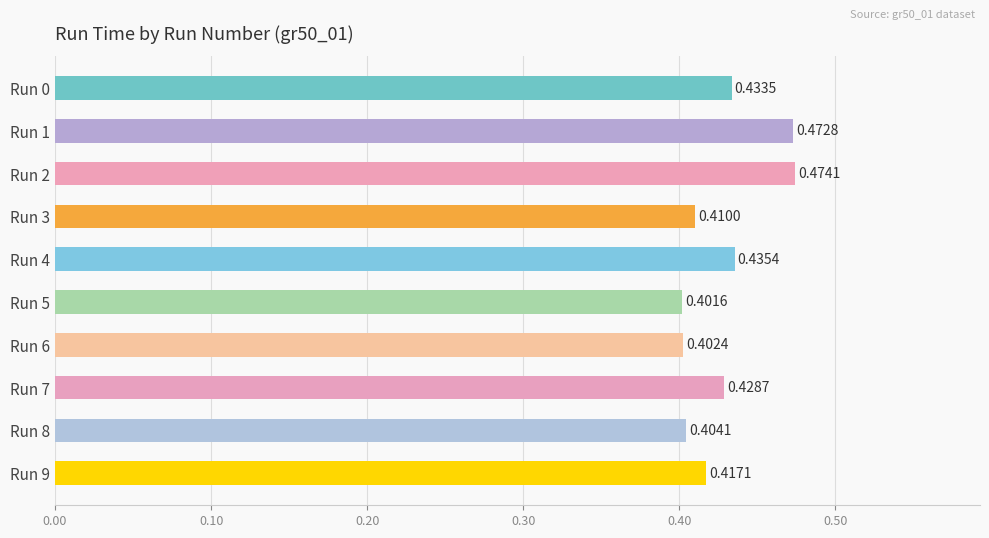

Which has a higher value, Run 6 or Run 4?

Run 4